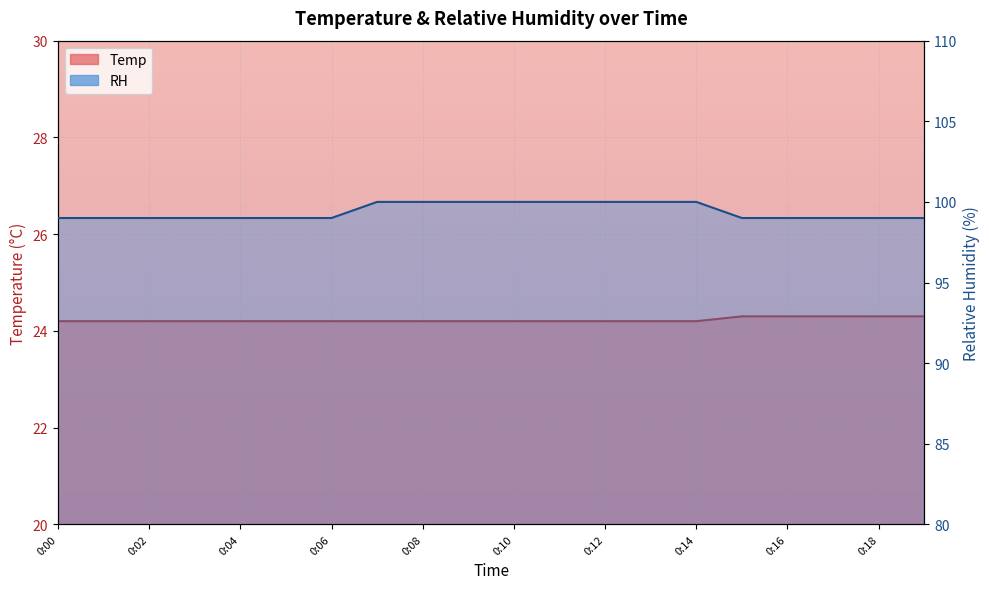

Which series changed the most between 0:01 and 0:03?

Temp